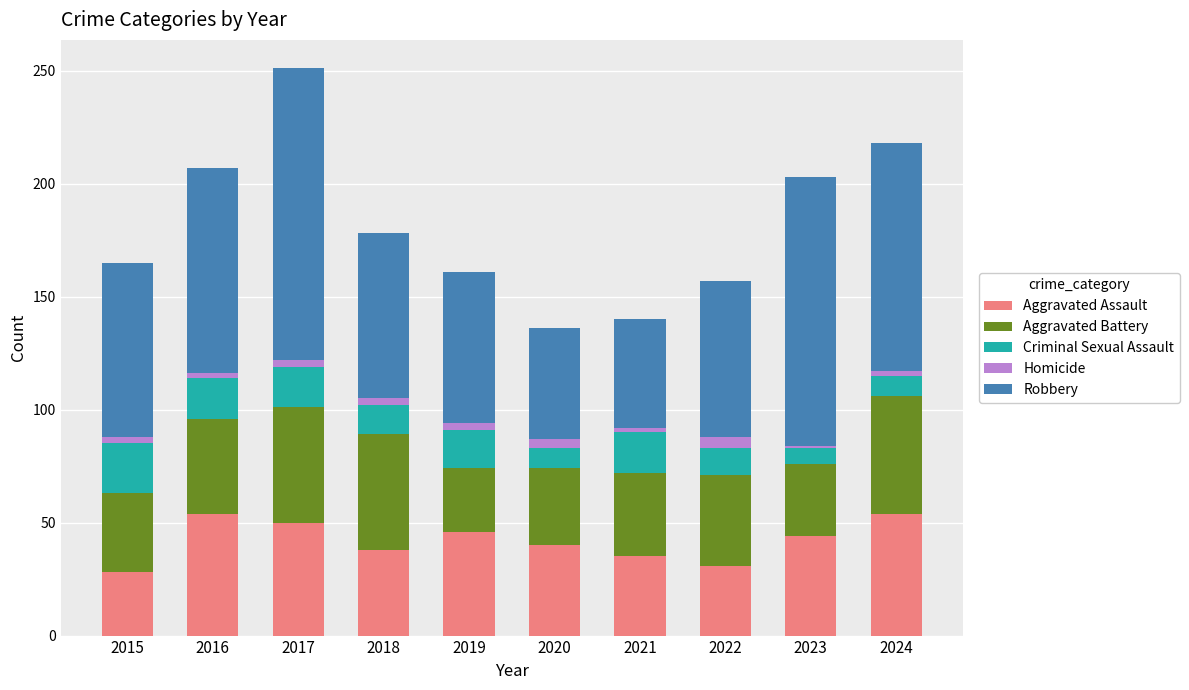

True or false: Aggravated Assault has a value of 18 at 2022.

False